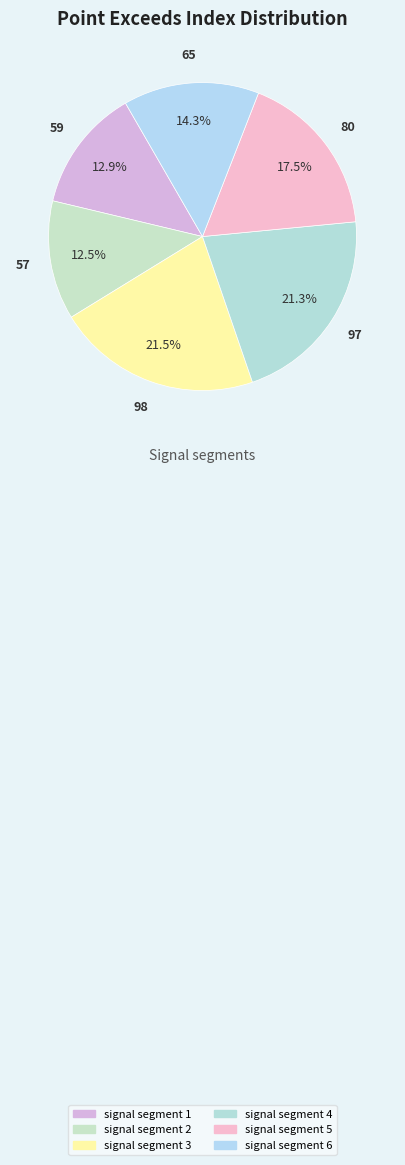

What is the total percentage of signal segment 4 and signal segment 2?

33.8%